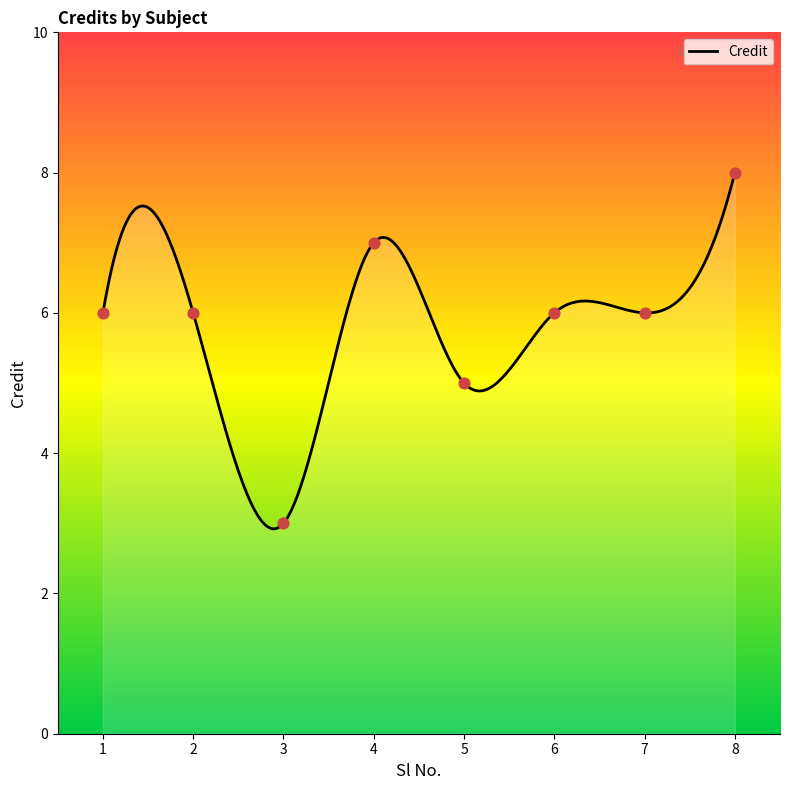

What is the change in value from 3 to 7?

+3